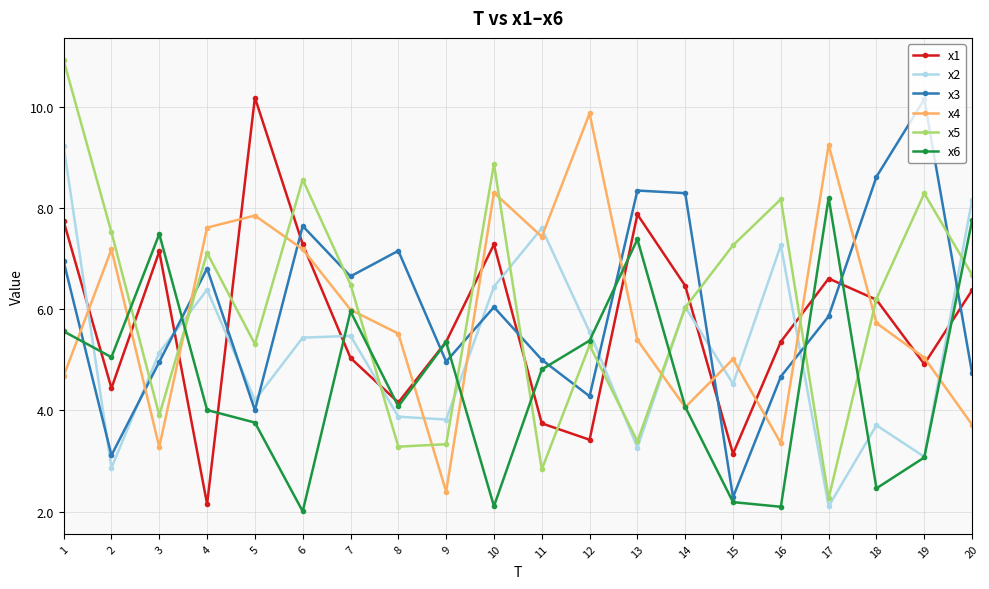

What are all the series names shown in the legend?

x1, x2, x3, x4, x5, x6